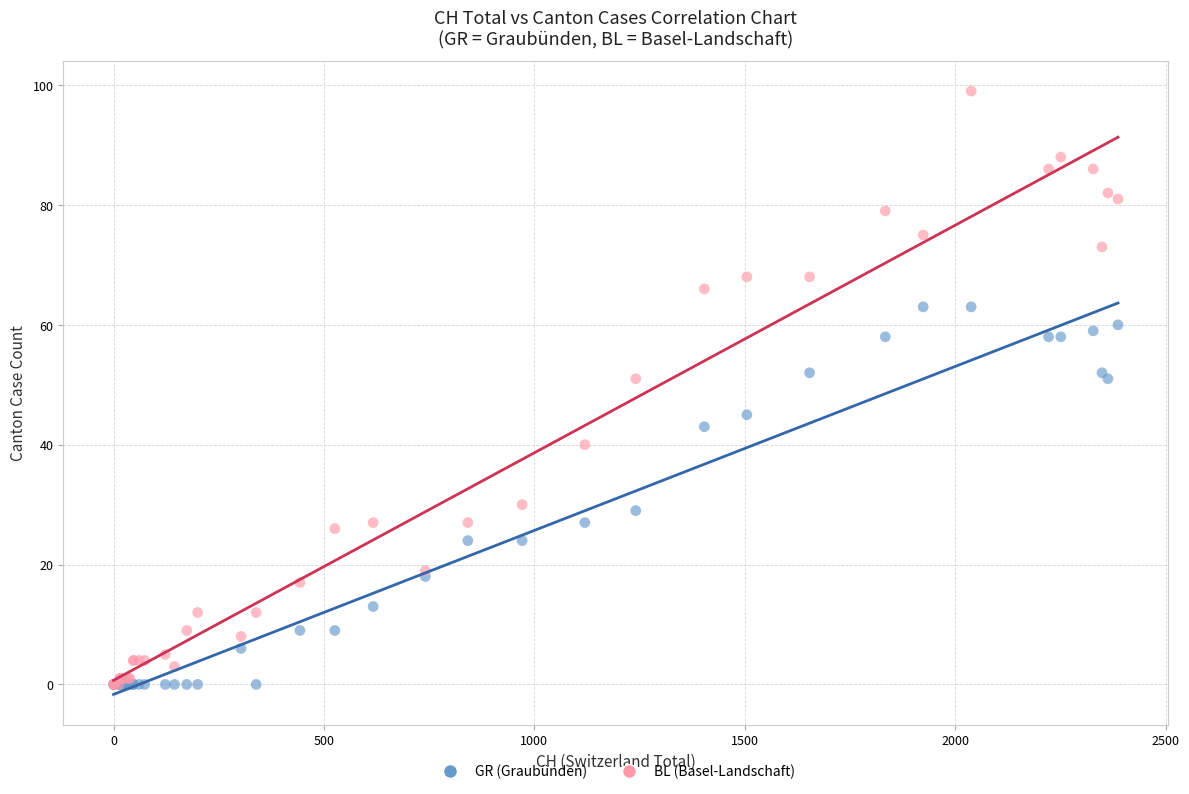

Which series contains the highest Y value?

BL (Basel-Landschaft)